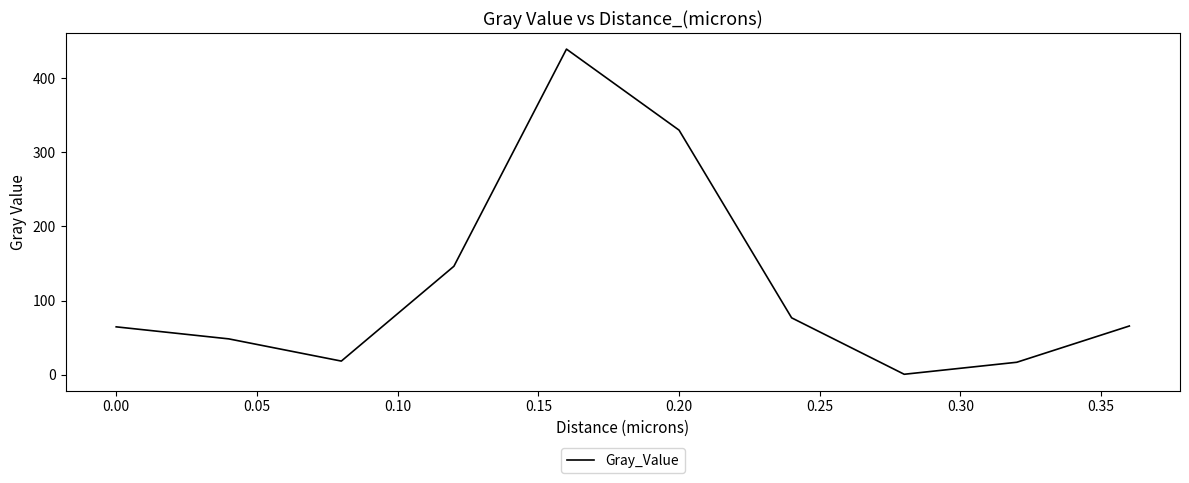

How many lines are shown in the chart?

1